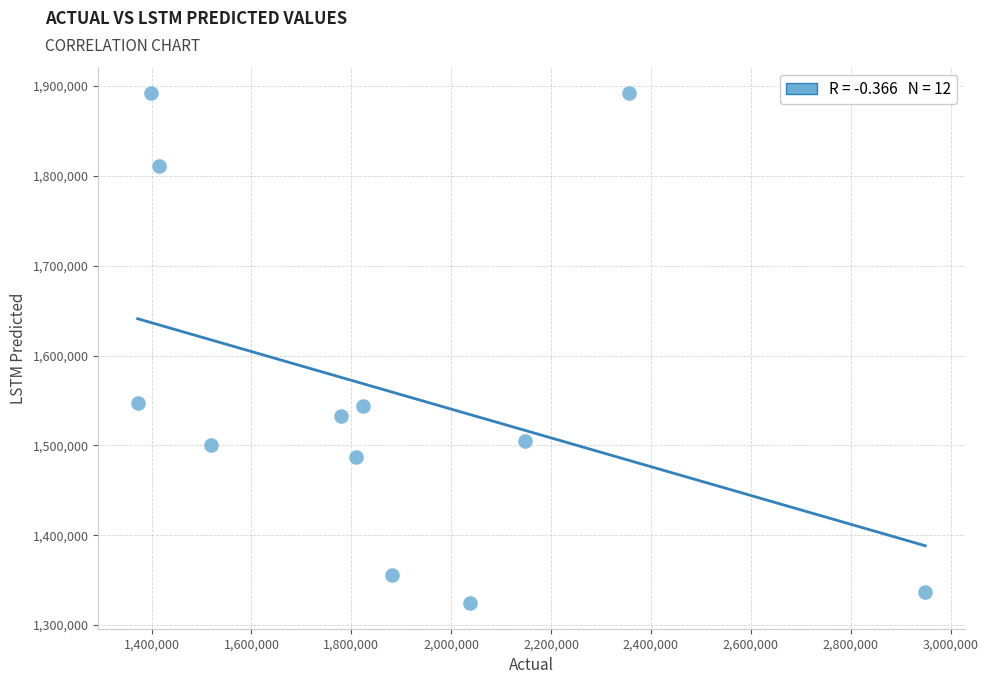

What is the range of X values (max minus min)?

1577318.3